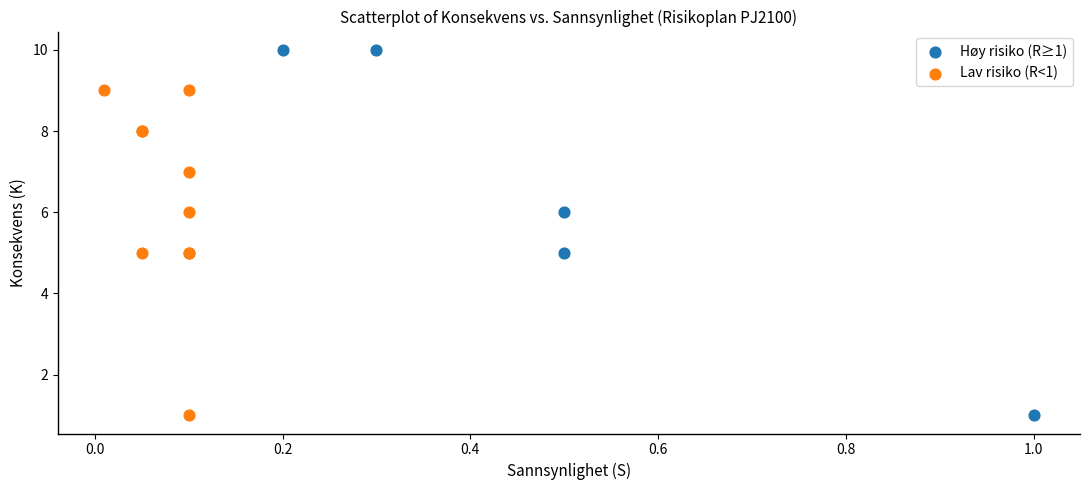

Which series reaches the maximum Y coordinate?

Høy risiko (R≥1)